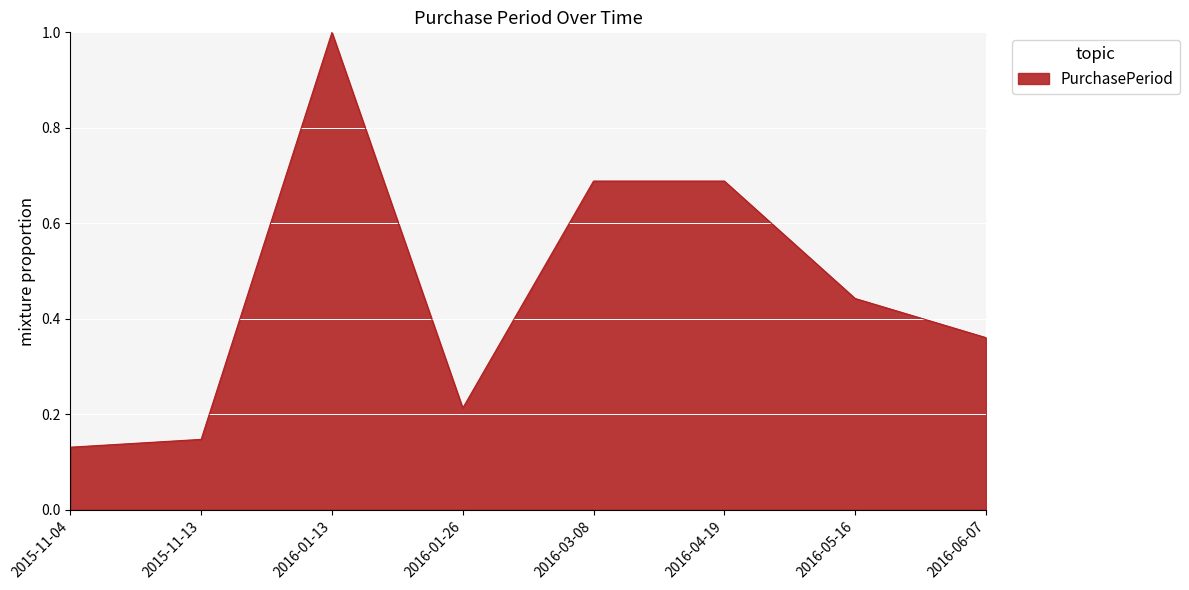

Which category has the highest value across all series?

2016-01-13